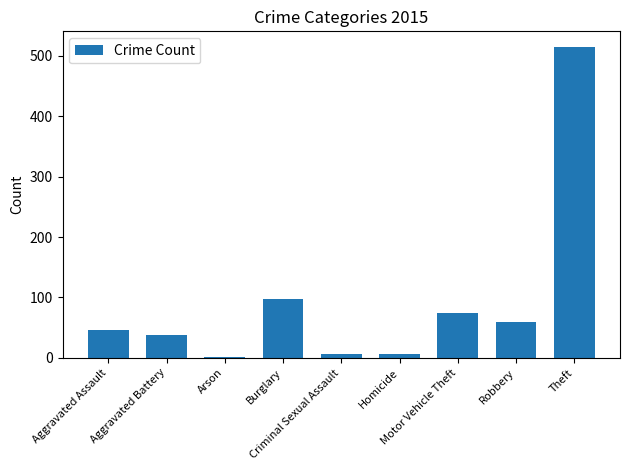

What is the maximum value shown in the chart?

515